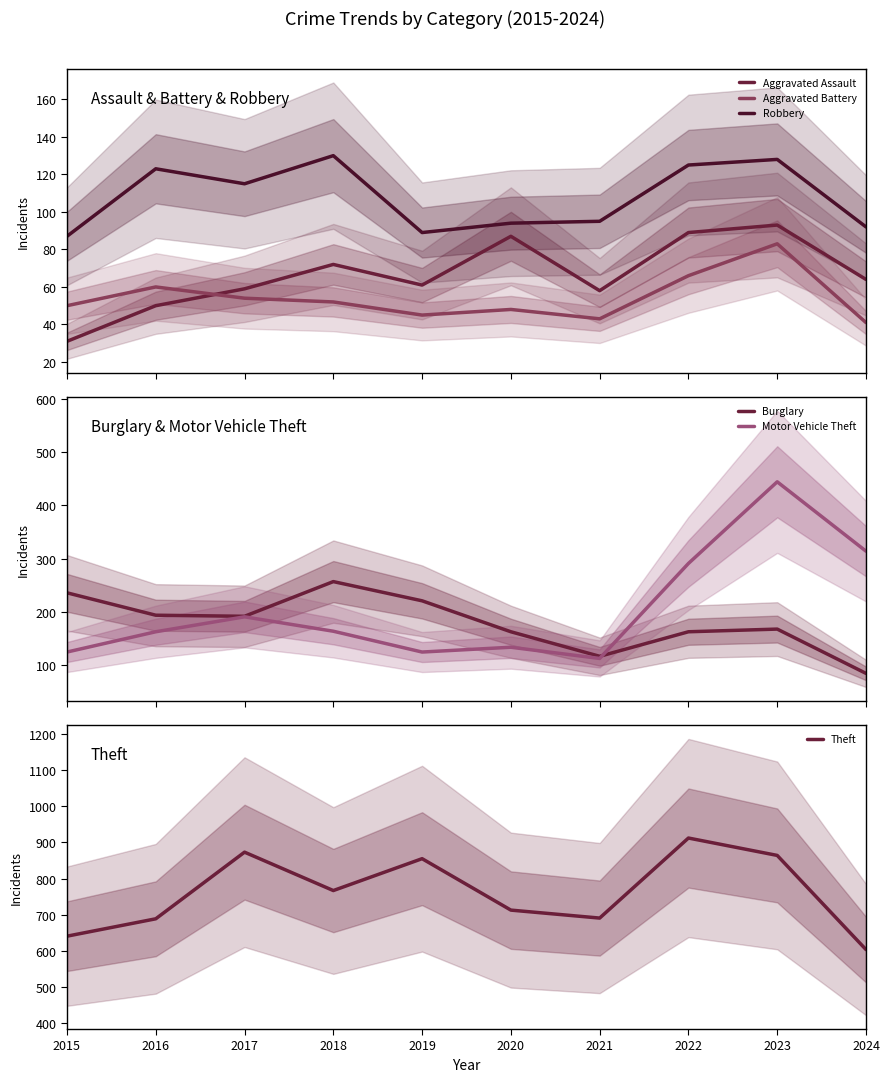

The Theft series shows 1229 at 2016. True or false?

False